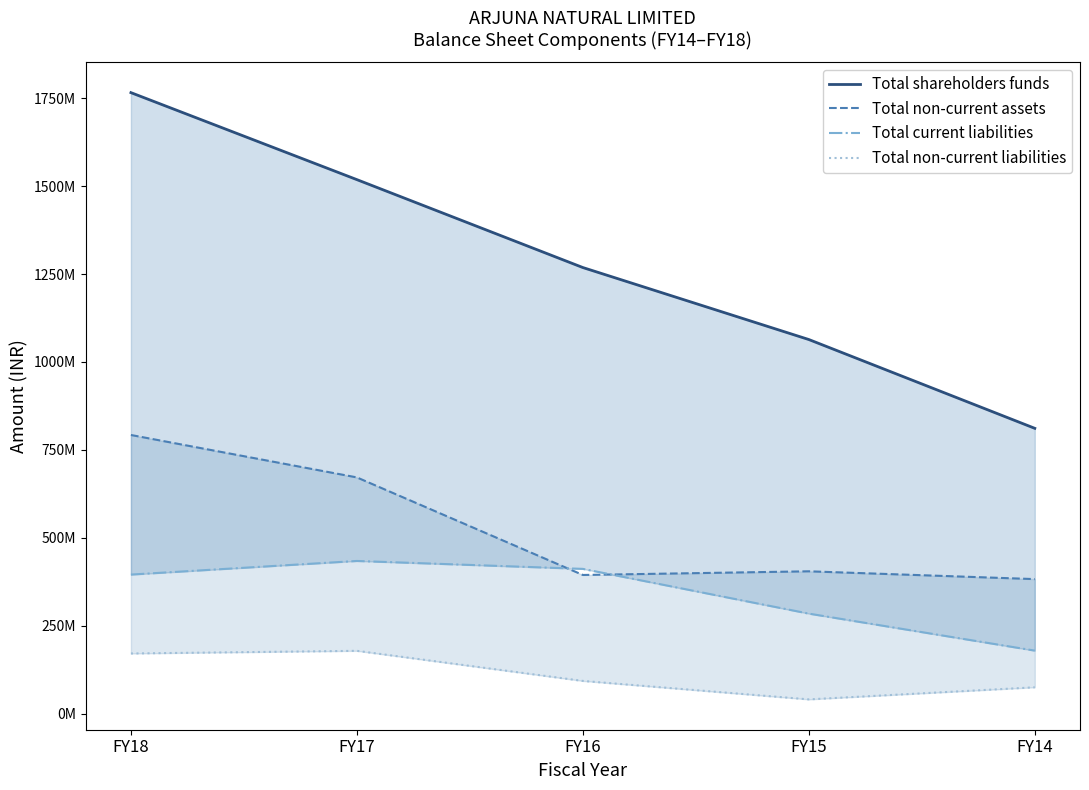

What is the smallest value displayed?

41149940